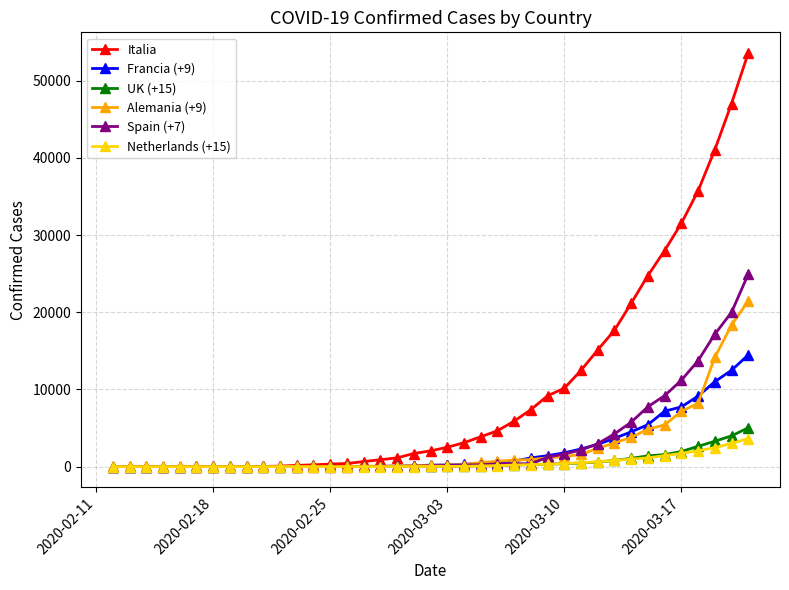

Which series has the widest spread of values?

Italia